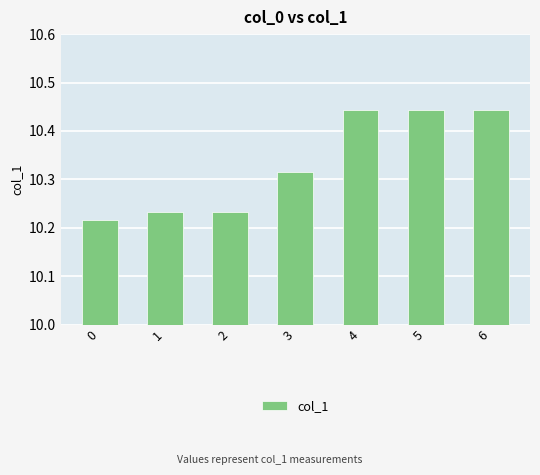

What is the sum of the values at 0 and 3?

20.5